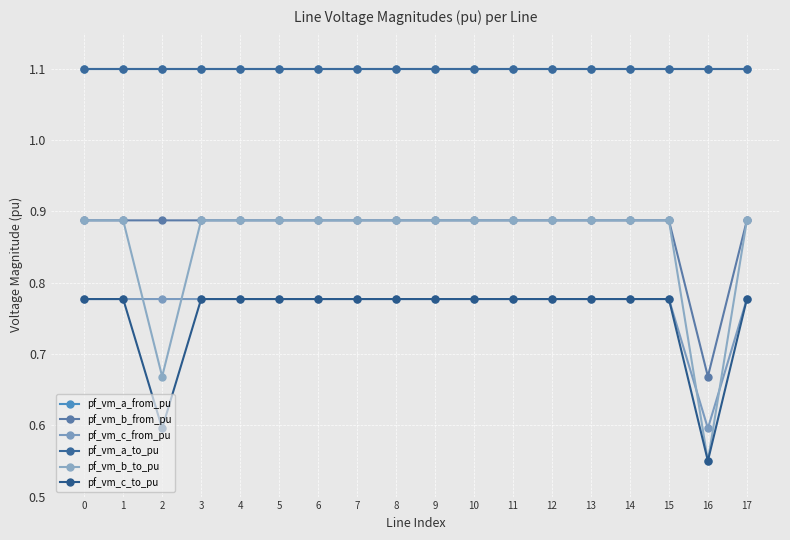

Between 0 and 12, which series saw the biggest shift?

pf_vm_c_from_pu